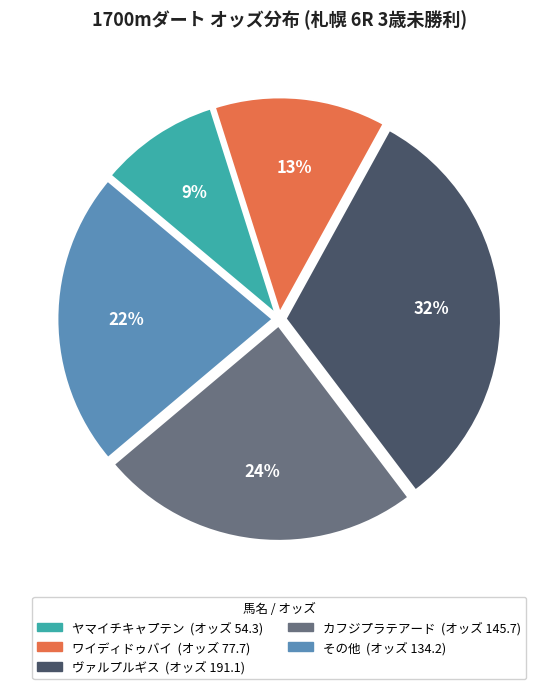

Is there a majority slice in this chart?

No